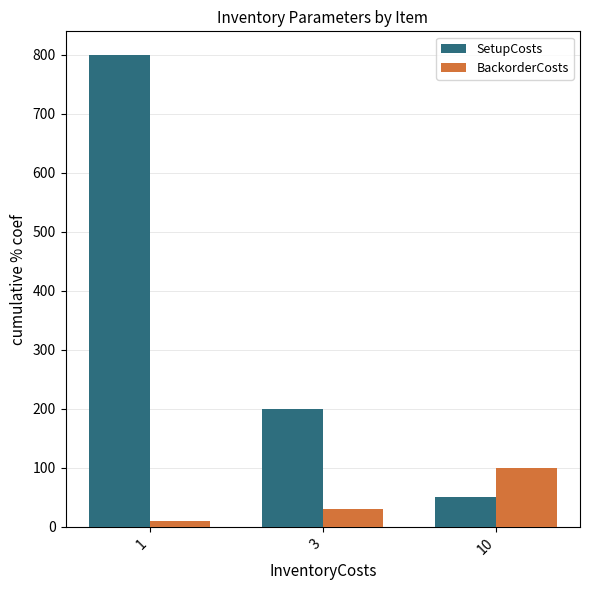

Which series has the largest range (max minus min)?

SetupCosts